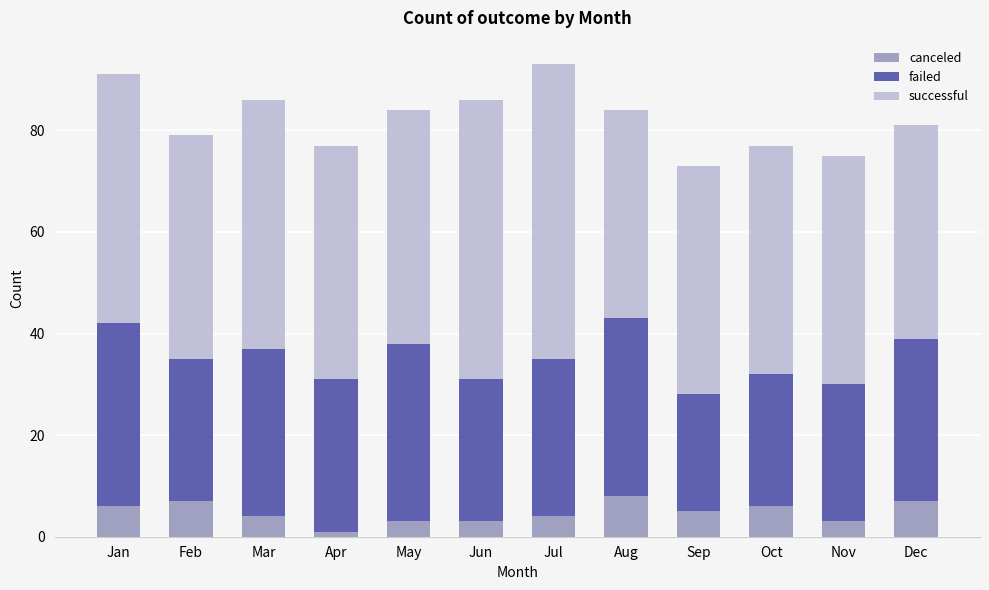

True or false: canceled has a value of 3 at Oct.

False